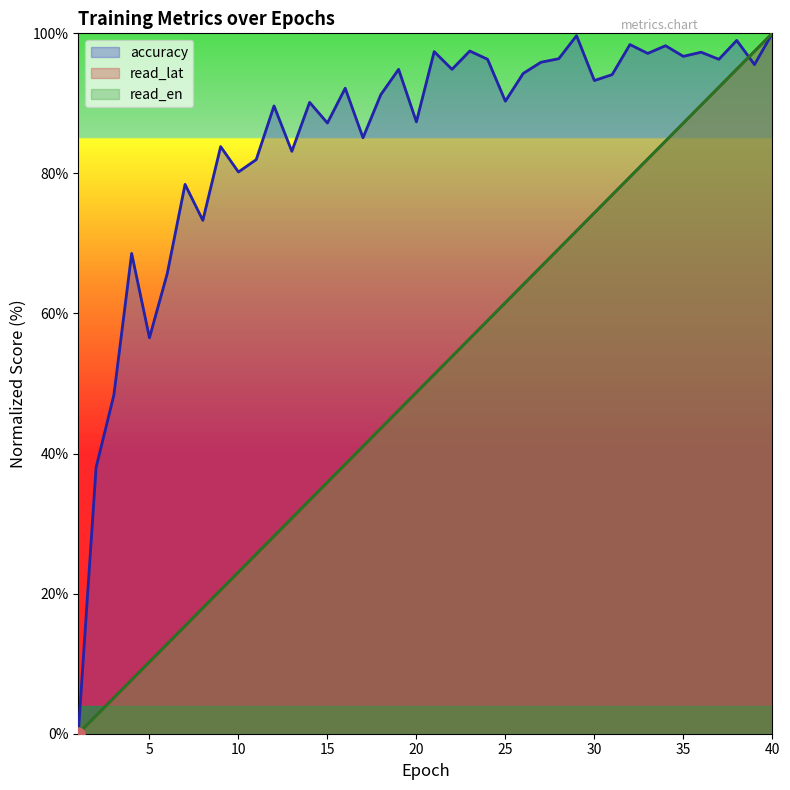

Which series has the largest total across all categories?

accuracy